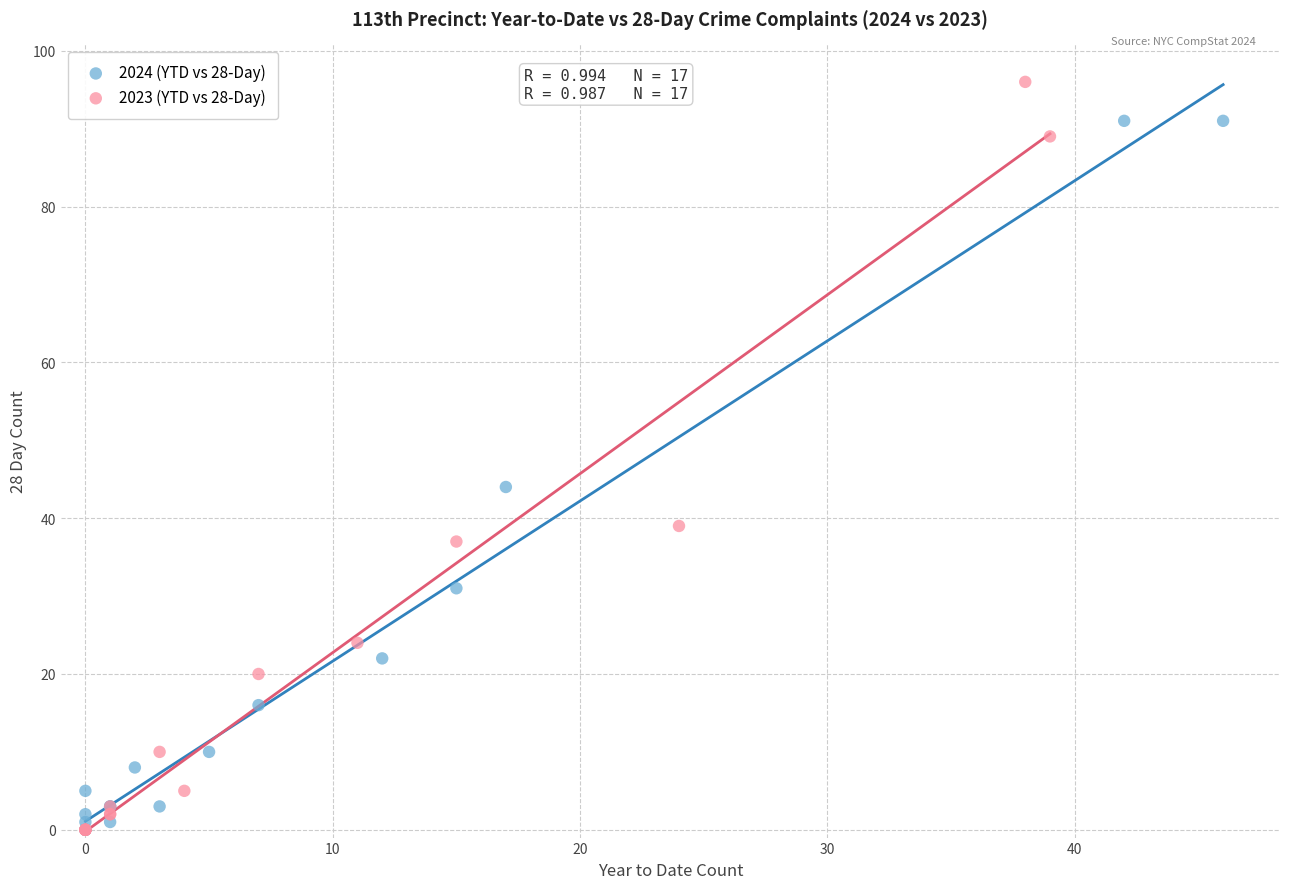

Which series contains the highest Y value?

2023 (YTD vs 28-Day)